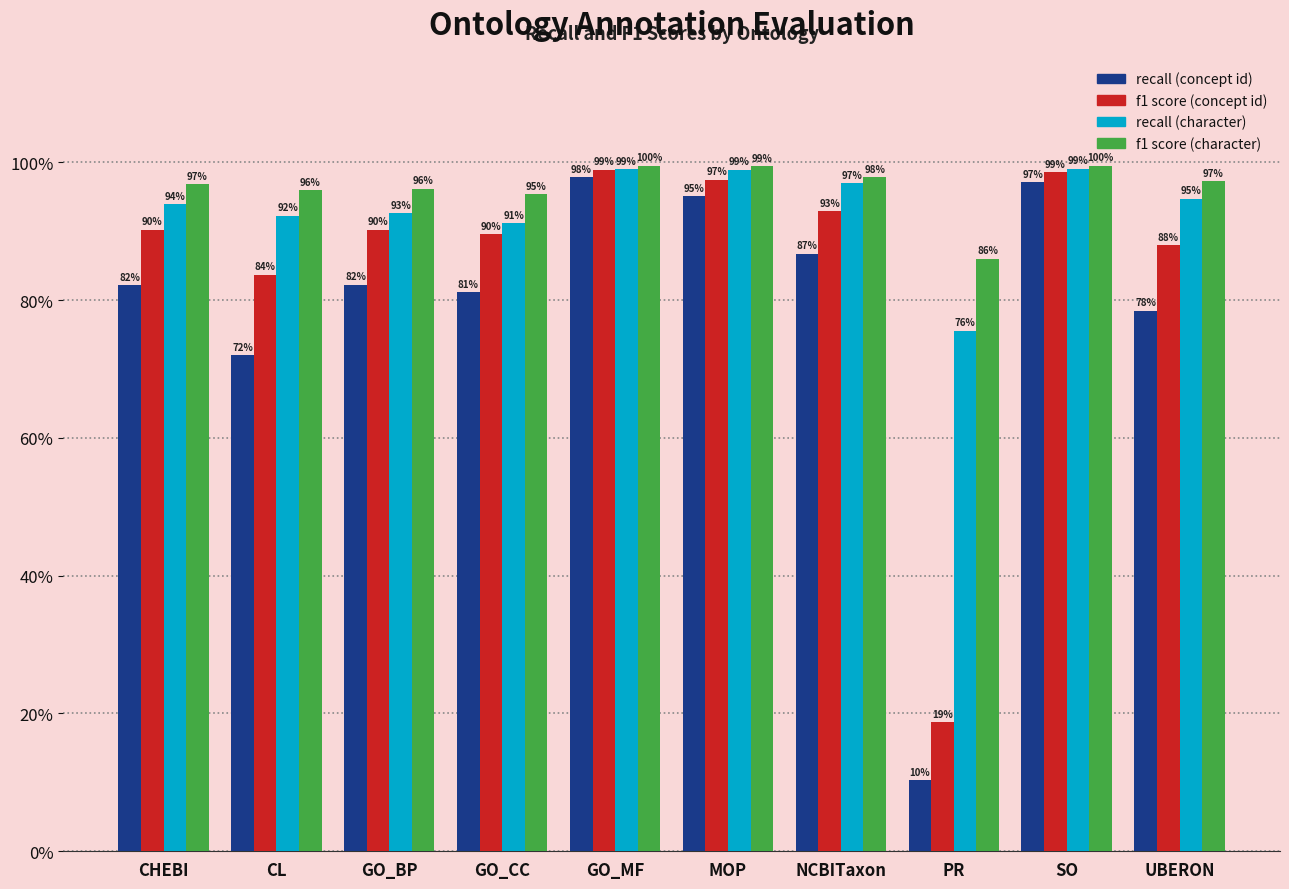

Between CHEBI and UBERON, which is larger?

CHEBI